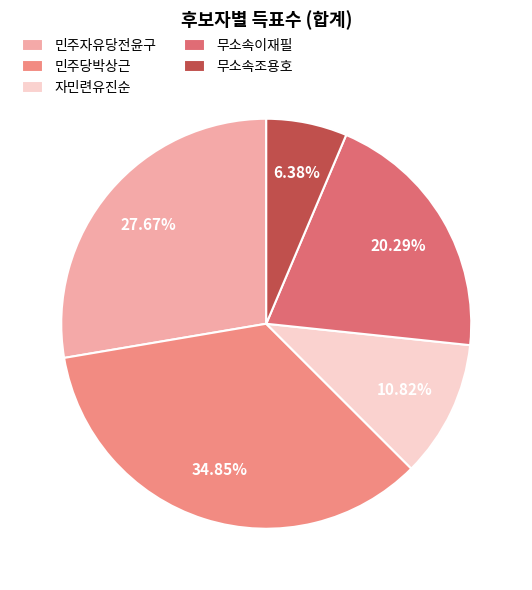

Is there a majority slice in this chart?

No